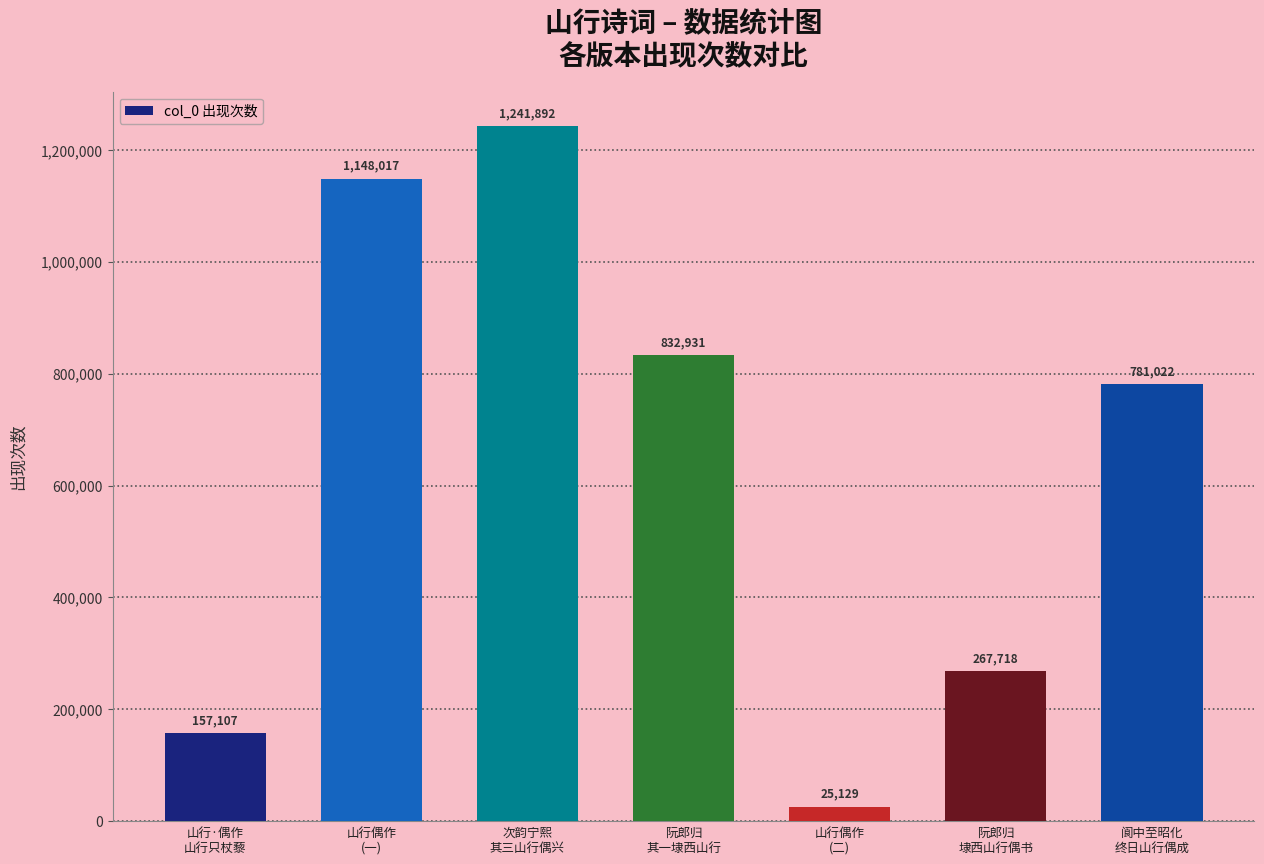

What is the label of the 4th bar from the left?

阮郎归
其一埭西山行